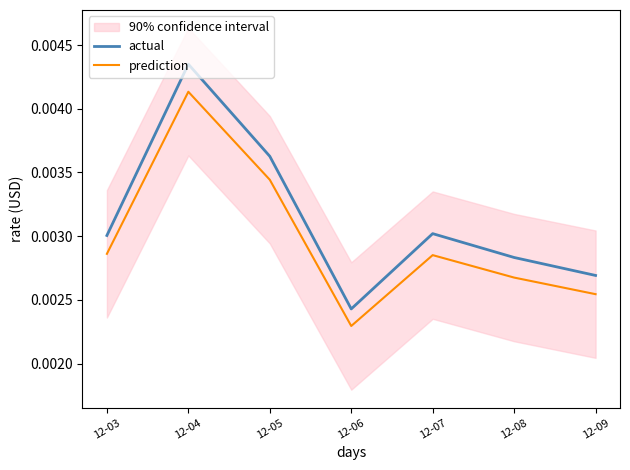

How many categories are shown in the chart?

7